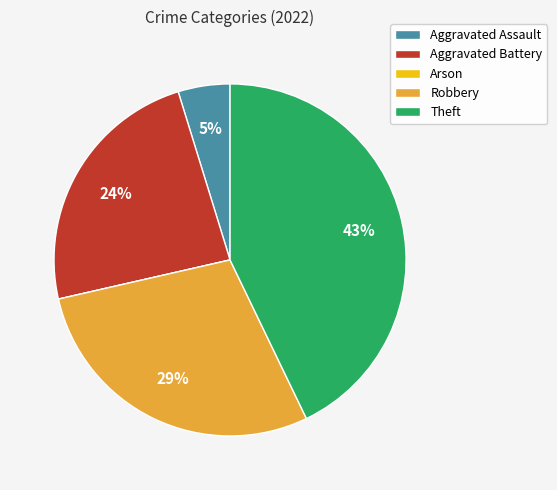

What is the largest slice in the pie chart?

Theft